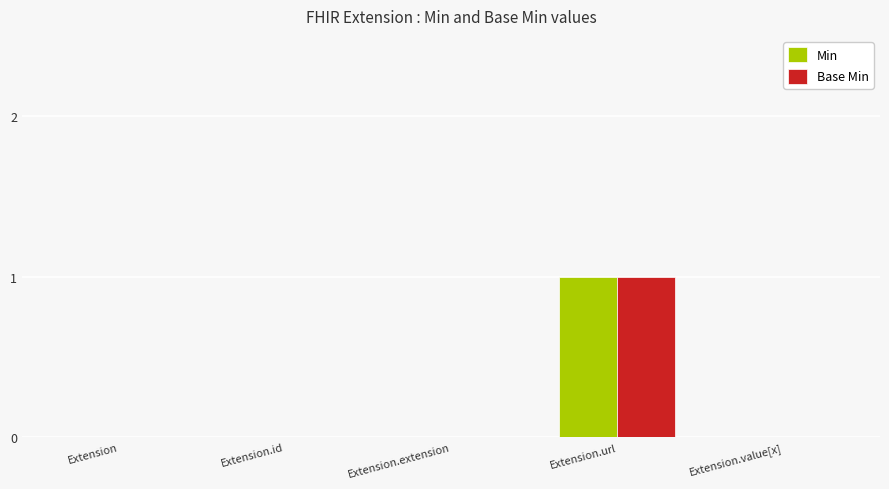

At which category is the sum across all series the highest?

Extension.url